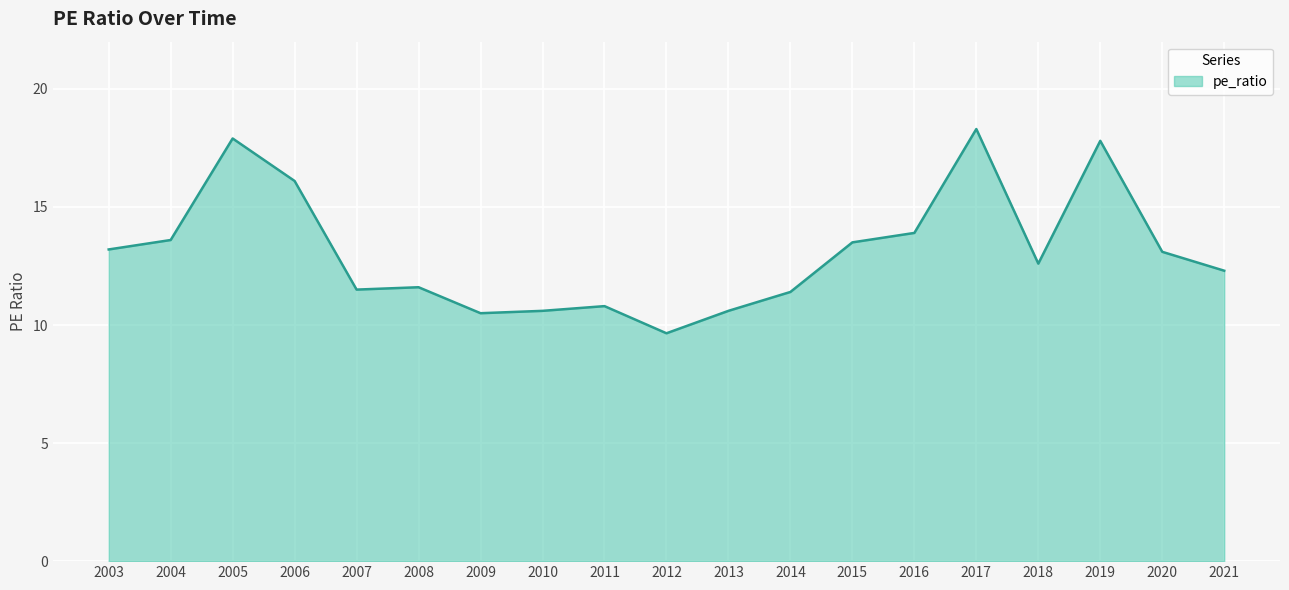

What is the difference between the values at 2013 and 2007?

0.9